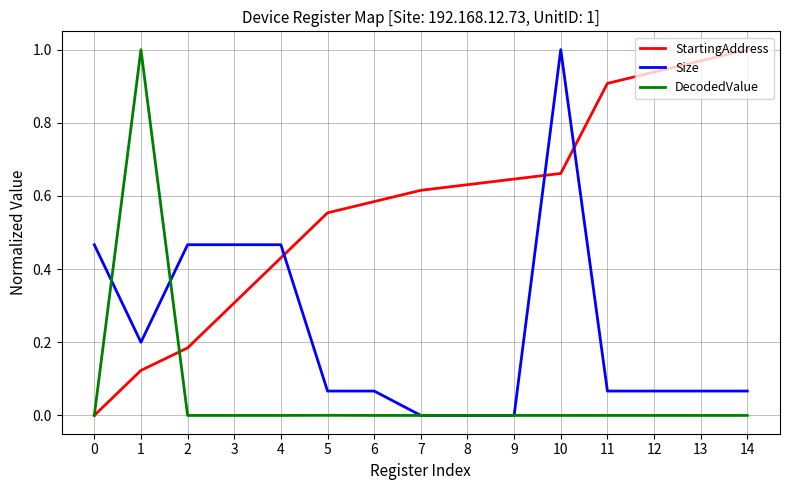

How many intersections are there between StartingAddress and Size?

3